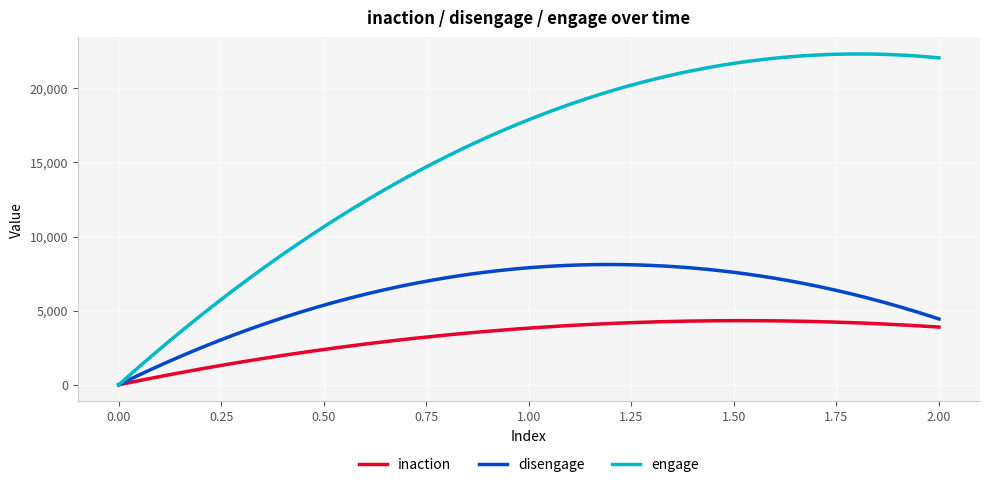

Does the chart display data point markers on the line(s)?

No